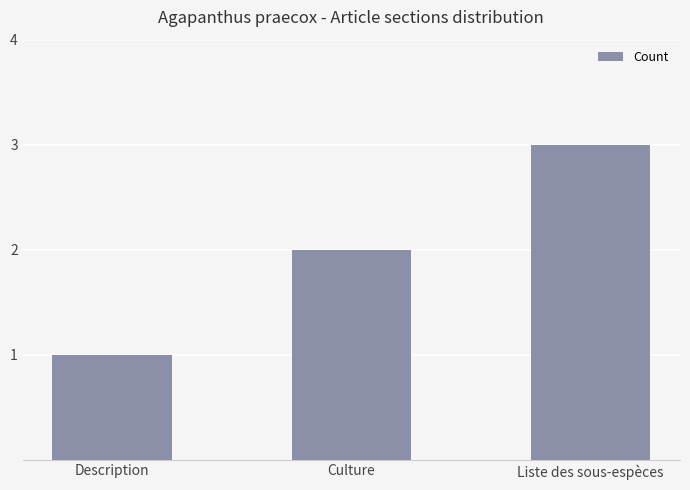

The chart shows a value of 2 at Description. True or false?

False